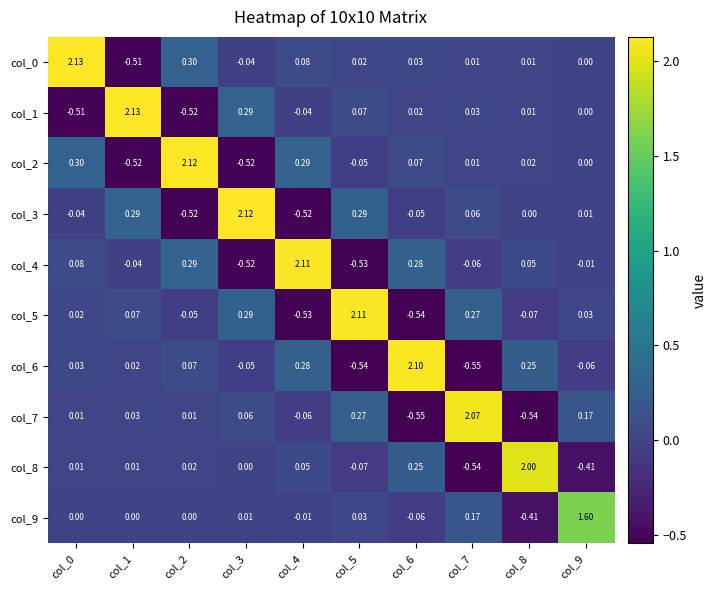

Is the value of col_7 at col_5 greater than the value of col_2 at col_9?

Yes